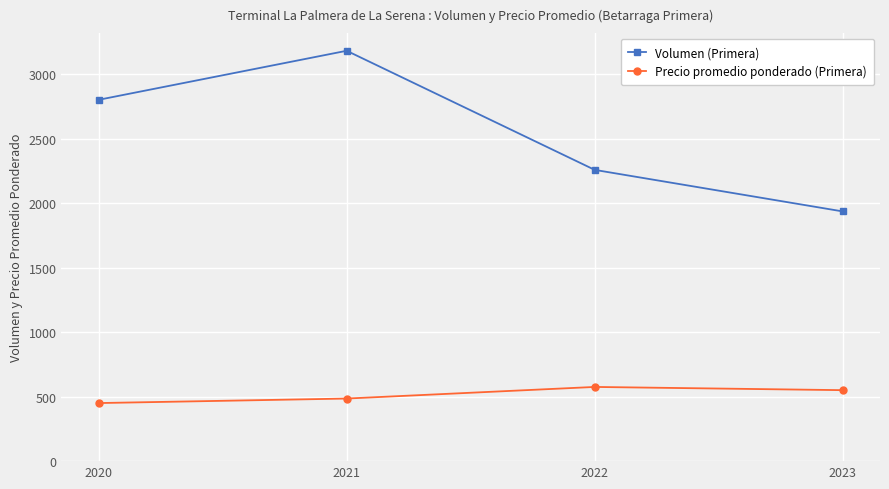

True or false: Volumen (Primera) and Precio promedio ponderado (Primera) intersect in this chart.

False